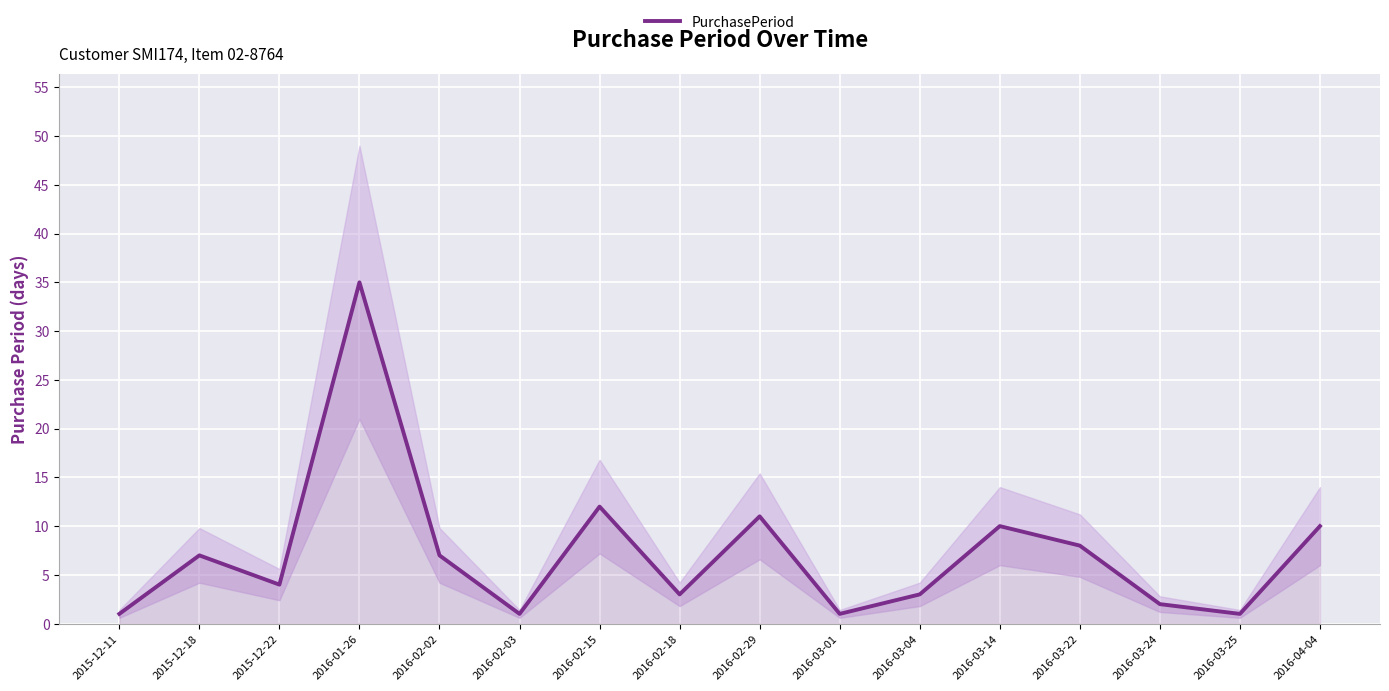

Reading right to left, extract all data points from this chart.

2016-04-04=10	2016-03-25=1	2016-03-24=2	2016-03-22=8	2016-03-14=10	2016-03-04=3	2016-03-01=1	2016-02-29=11	2016-02-18=3	2016-02-15=12	2016-02-03=1	2016-02-02=7	2016-01-26=35	2015-12-22=4	2015-12-18=7	2015-12-11=1